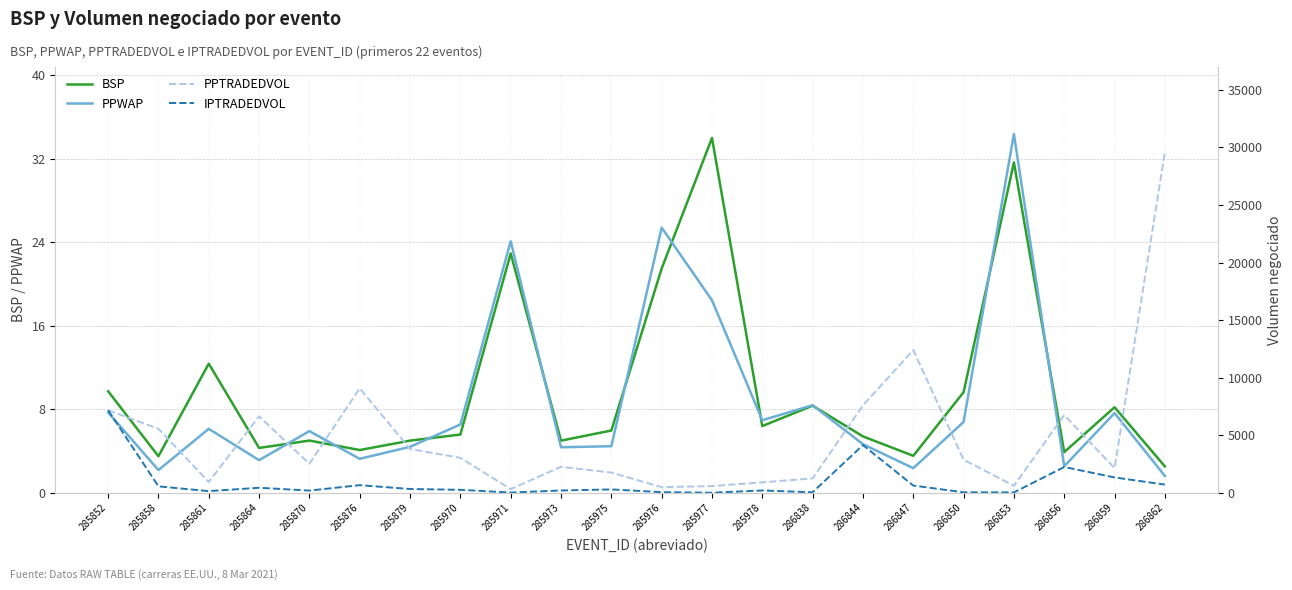

What is the total value across all series at 285971?

398.0